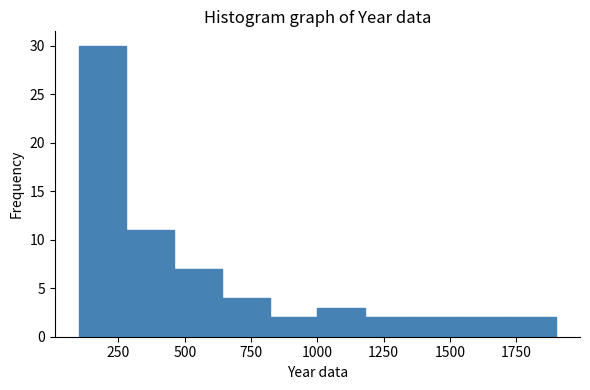

Read against the x-axis, roughly where is the centre of the tallest bar?

200